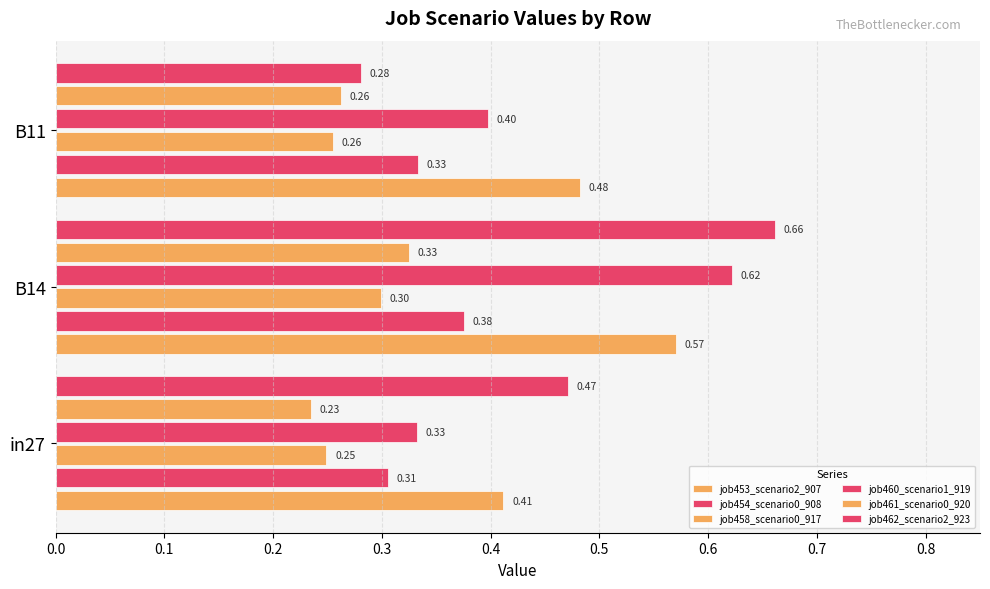

Count the number of categories in the chart.

3